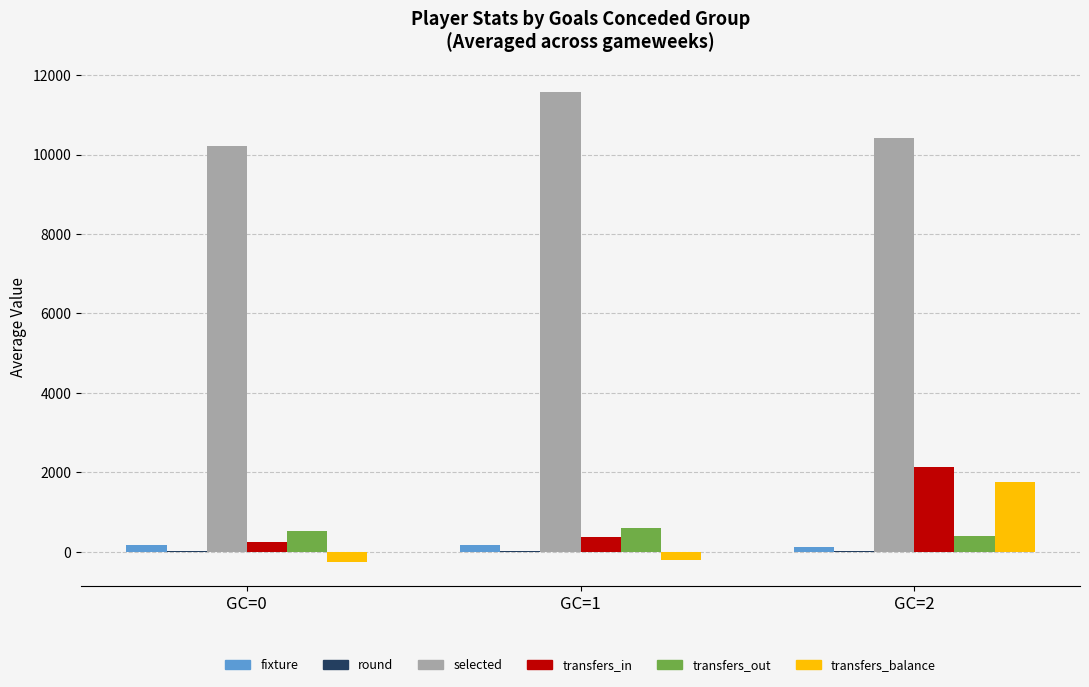

How many distinct data groups are displayed?

6